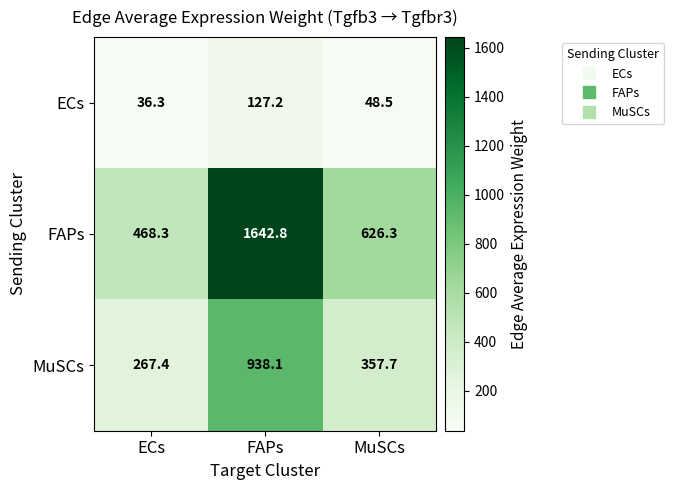

Which series changed the most between ECs and FAPs?

FAPs